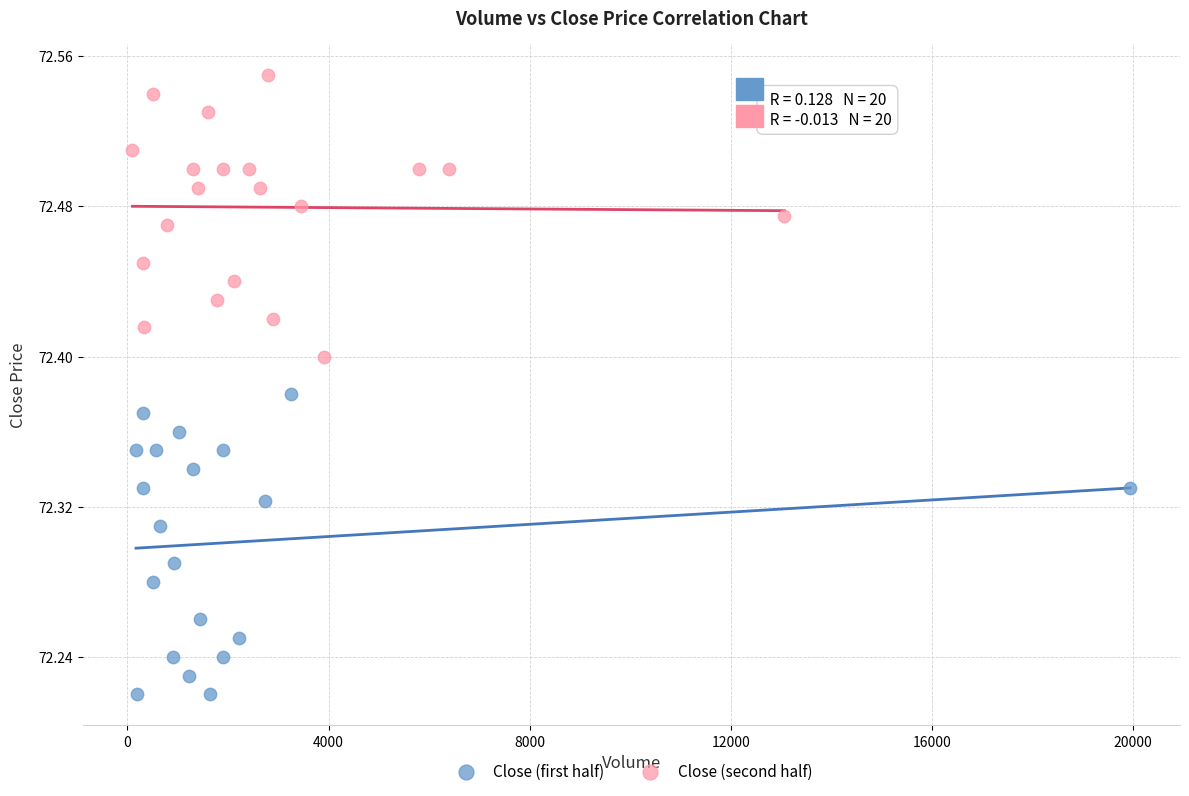

Which series reaches the maximum Y coordinate?

Close (second half)